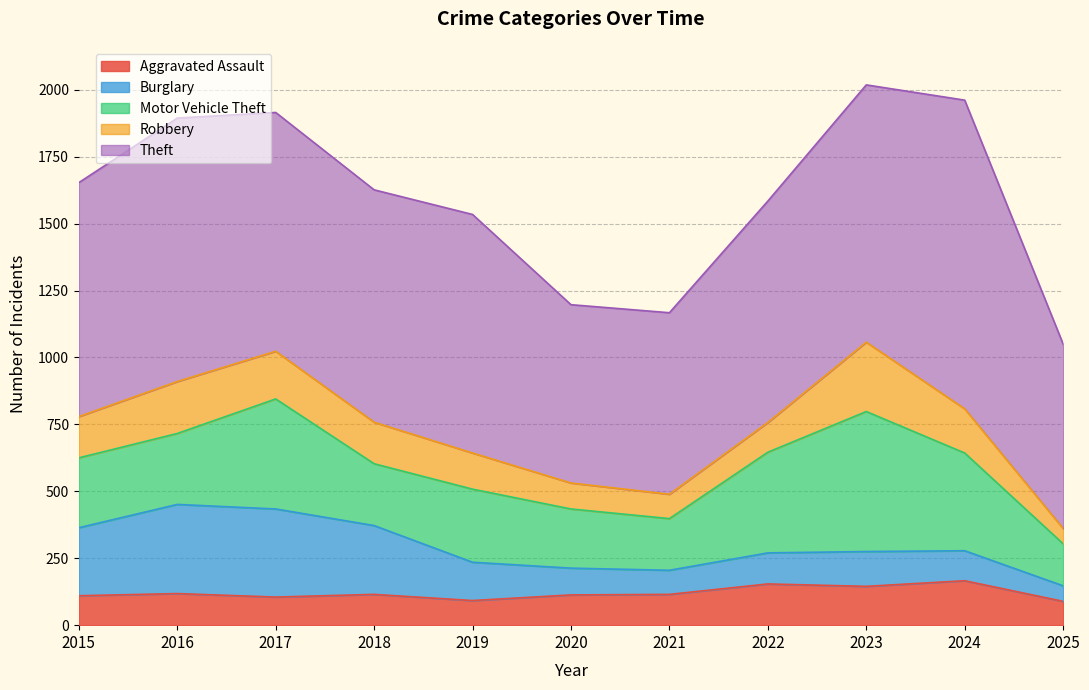

Where do Burglary and Robbery first cross each other?

2020 and 2021